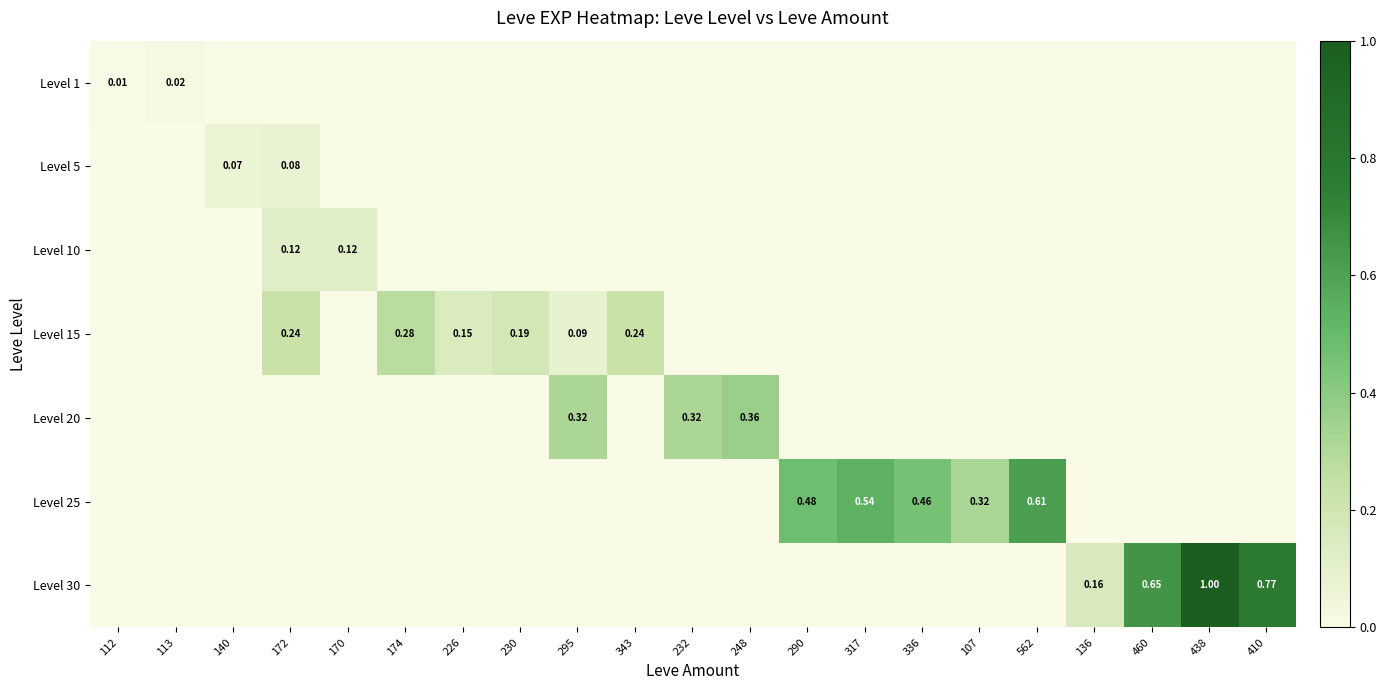

List the series in order of their peak value, lowest first.

Level 1, Level 5, Level 10, Level 15, Level 20, Level 25, Level 30